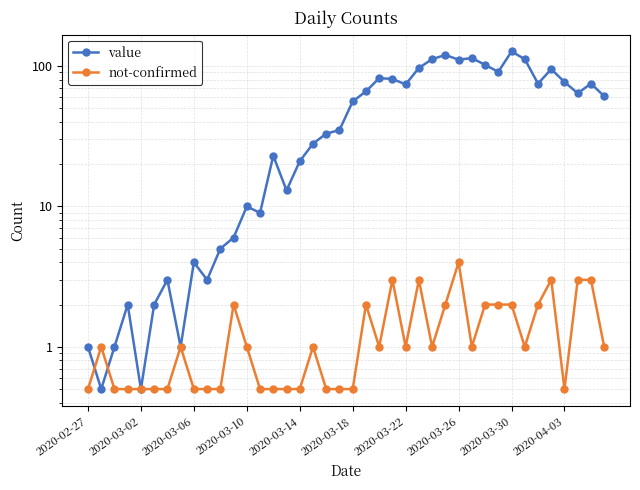

How many lines are shown in the chart?

2